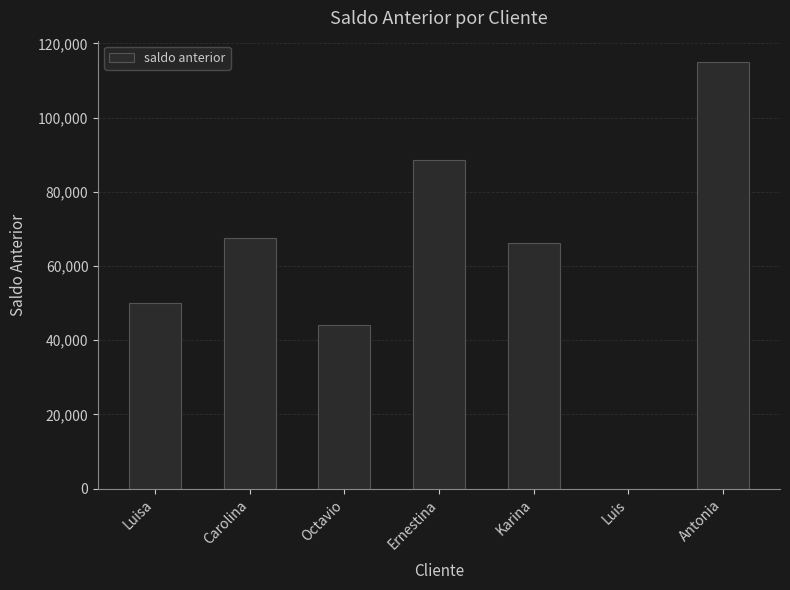

The value at Ernestina is 151174. True or false?

False